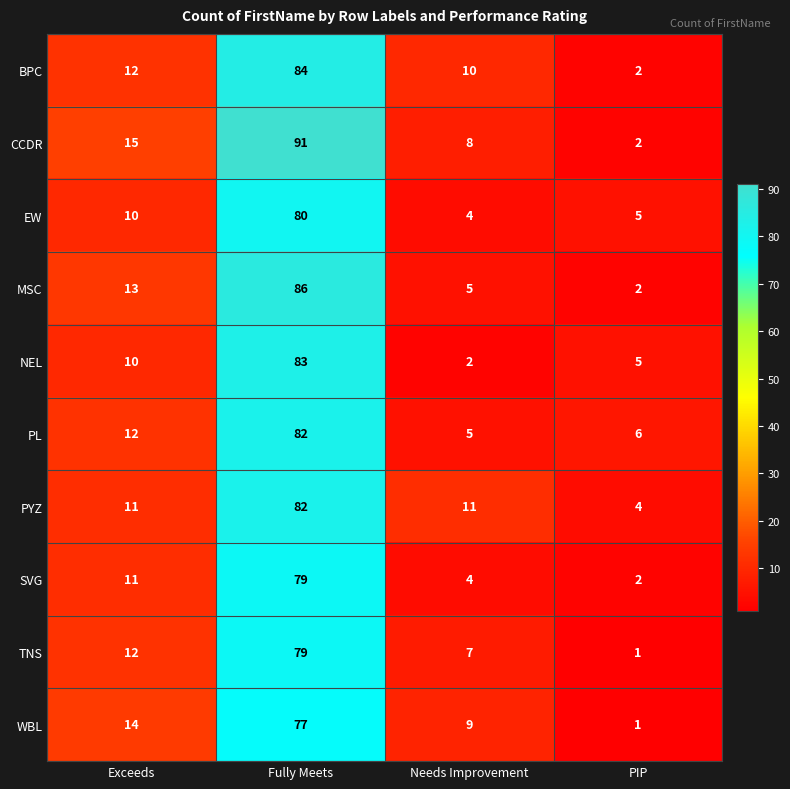

At which category is the sum across all series the highest?

Fully Meets